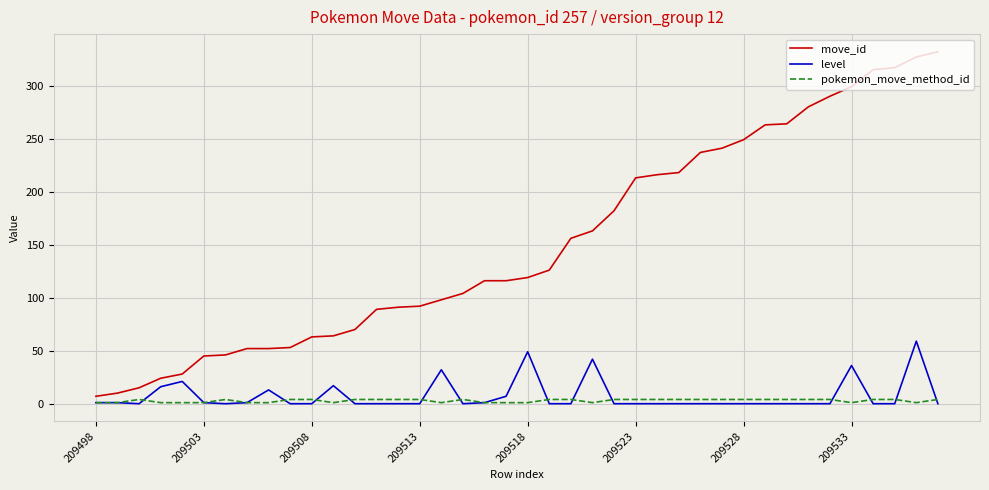

Which series has the widest spread of values?

move_id